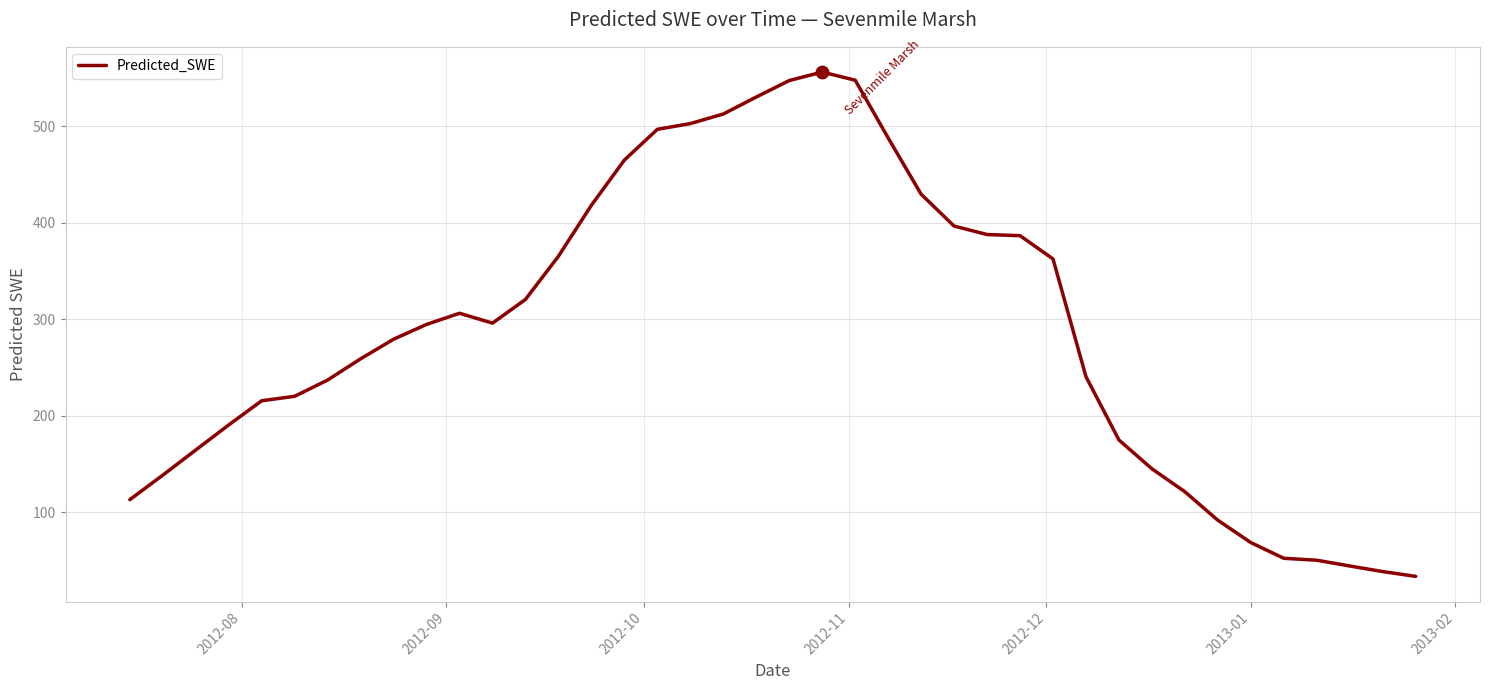

What is the greatest value displayed?

556.0